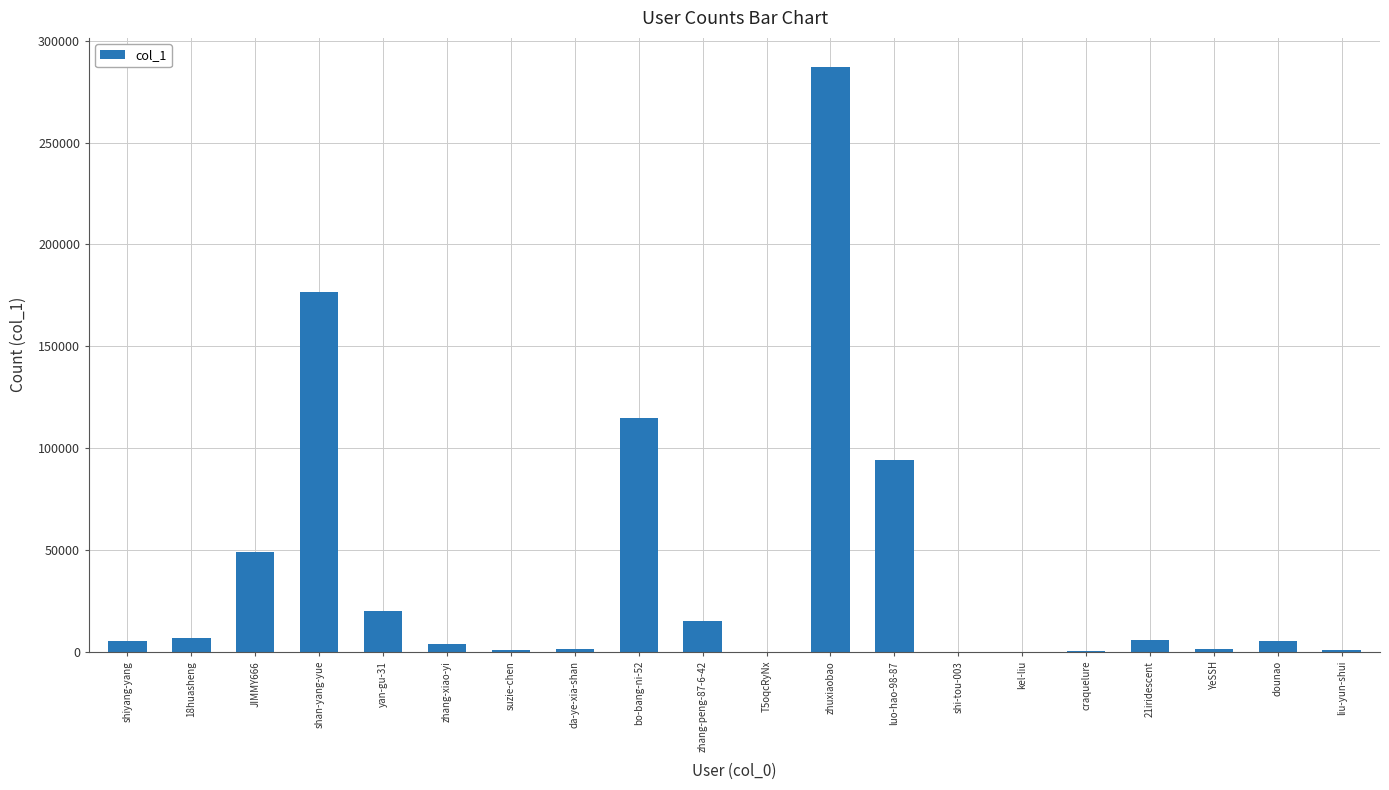

Where is the data nearest to the value 143531?

bo-bang-ni-52